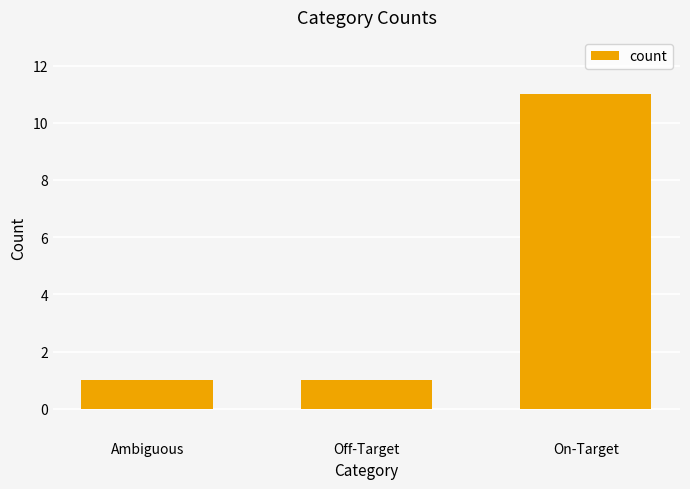

What is the change in value from Ambiguous to On-Target?

+10